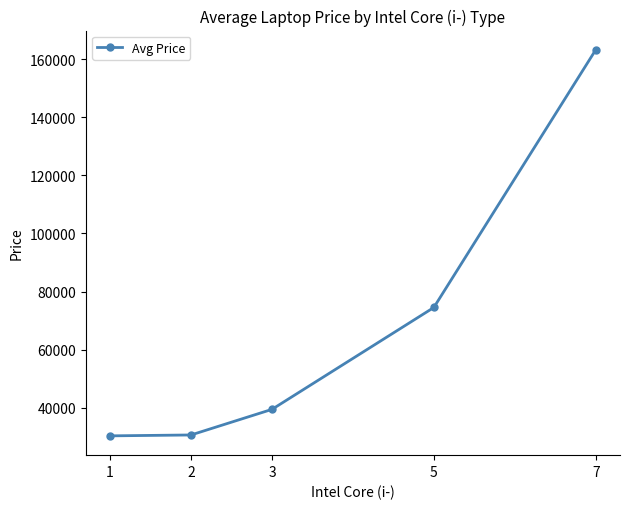

How many lines are shown in the chart?

1